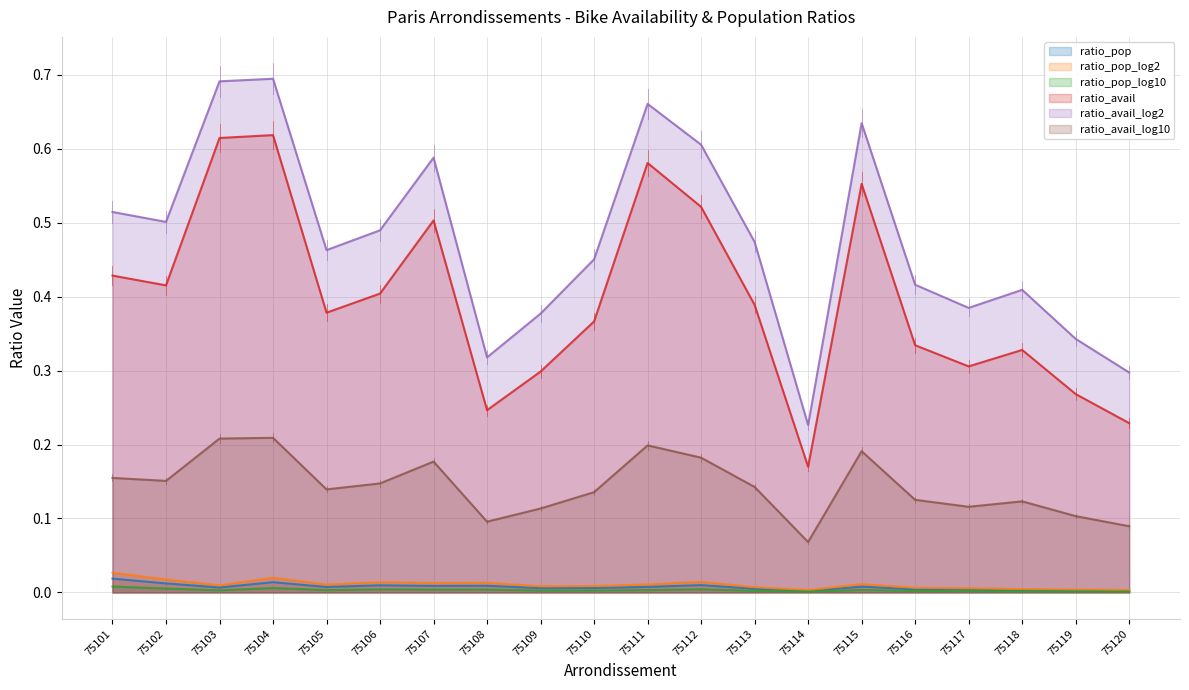

True or false: ratio_pop and ratio_avail_log2 intersect in this chart.

False